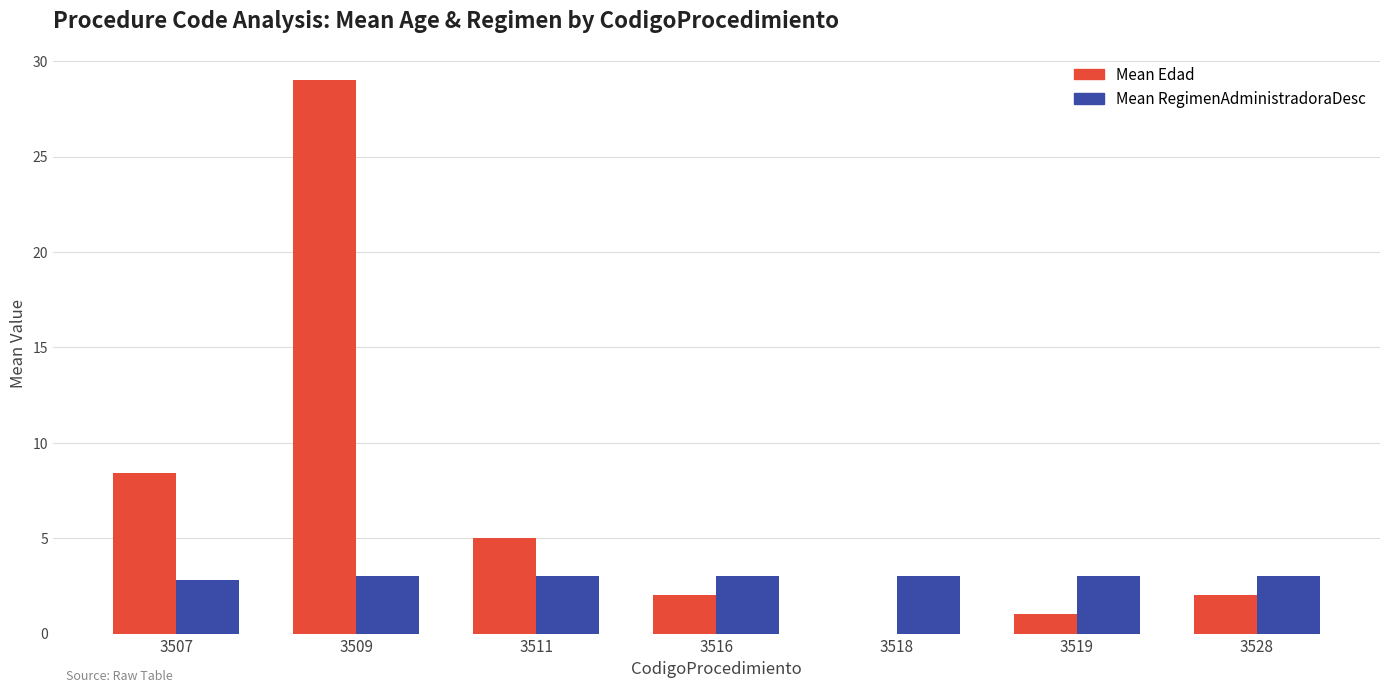

Read the Mean Edad value at 3519.

1.0